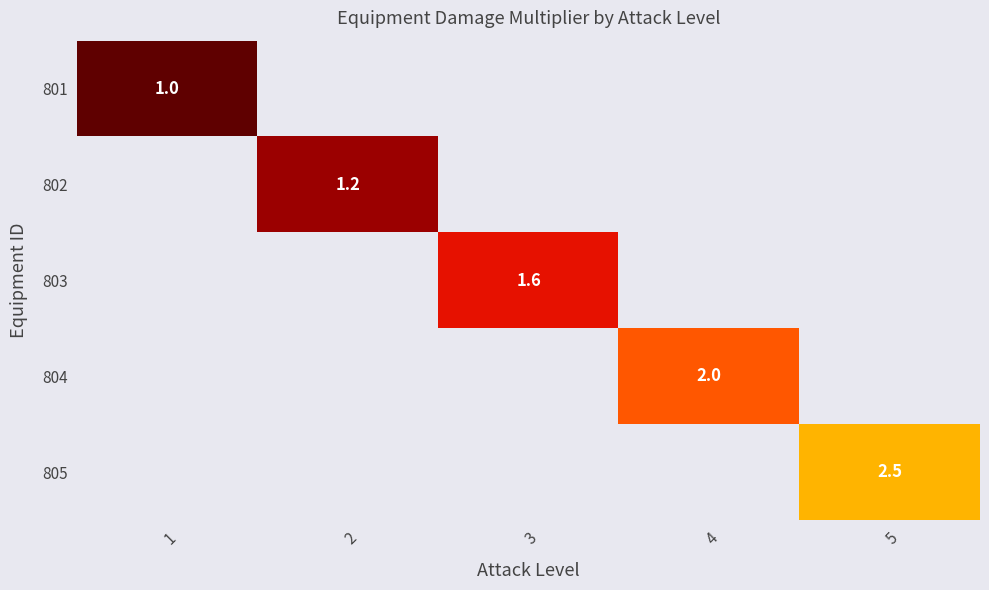

Rank the series by their maximum value, from lowest to highest.

801, 802, 803, 804, 805